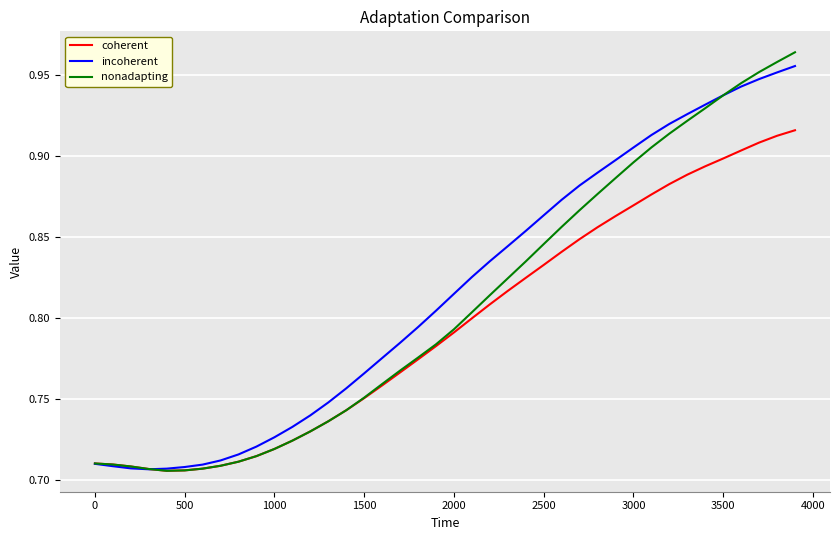

Which series ends up on top after the final intersection of coherent and incoherent?

incoherent